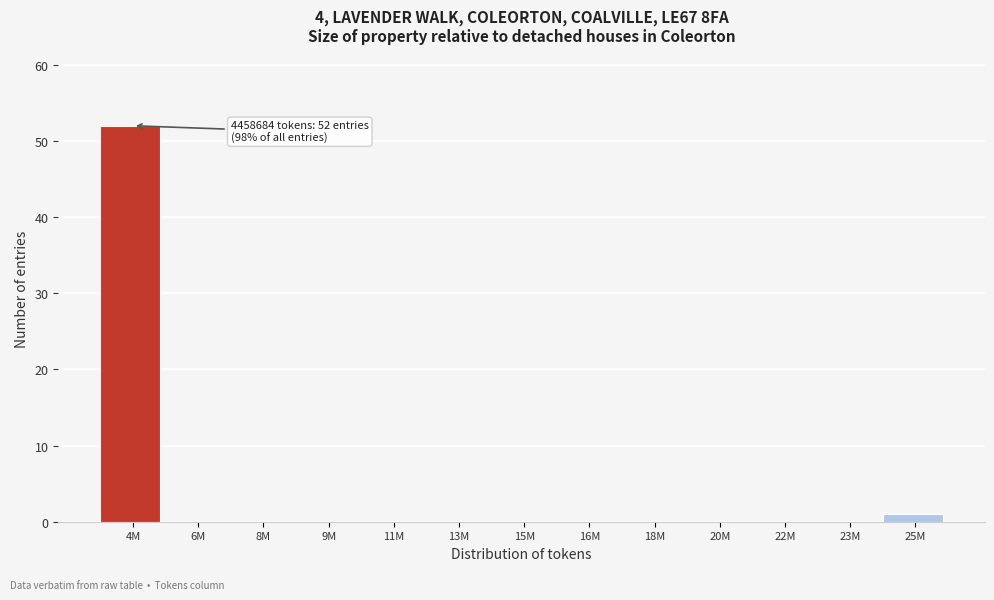

Reading left to right, transcribe all the data shown in this chart.

4M=52	6M=0	8M=0	9M=0	11M=0	13M=0	15M=0	16M=0	18M=0	20M=0	22M=0	23M=0	25M=1